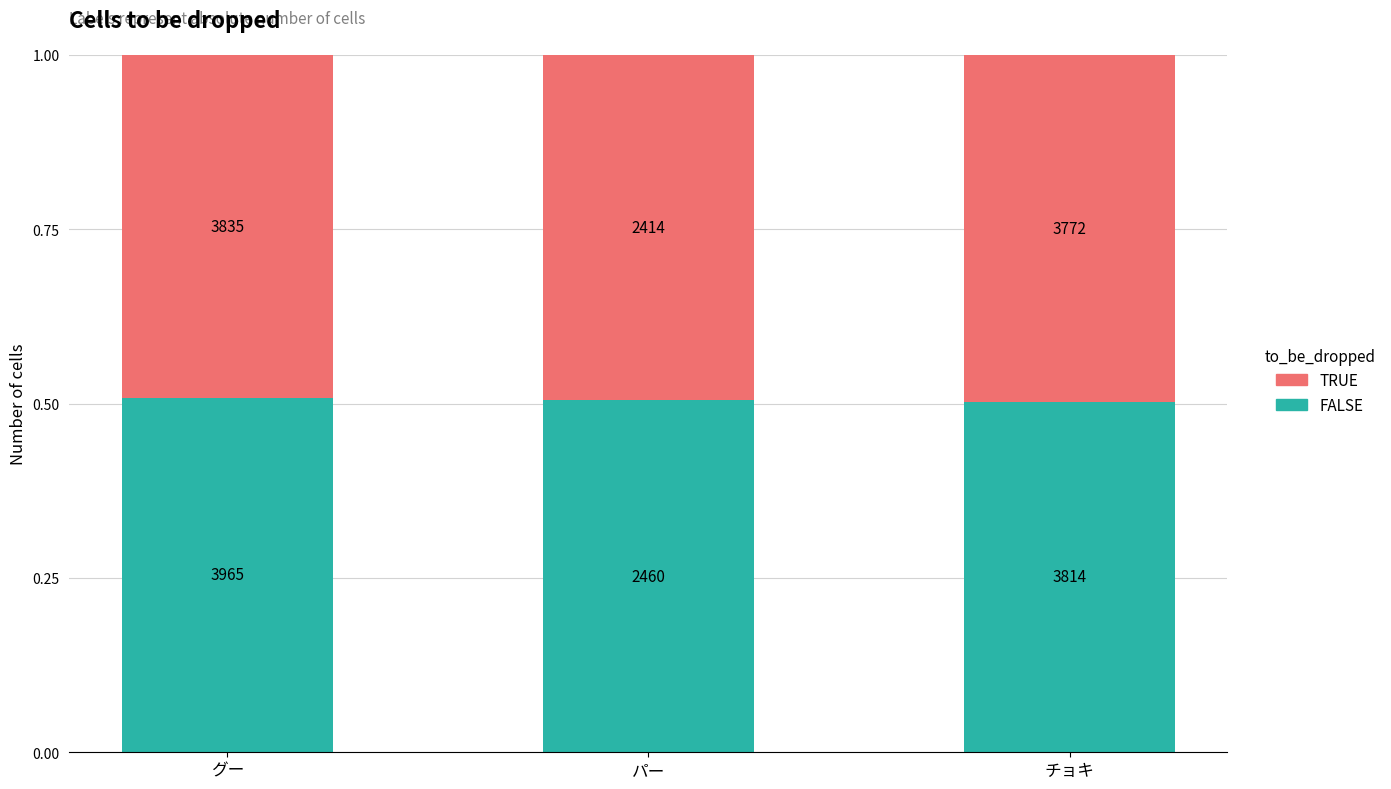

Are the bars grouped side by side (vs. stacked)?

No